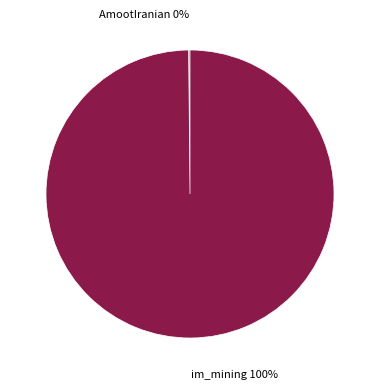

The im_mining slice represents 100% of the pie. True or false?

True